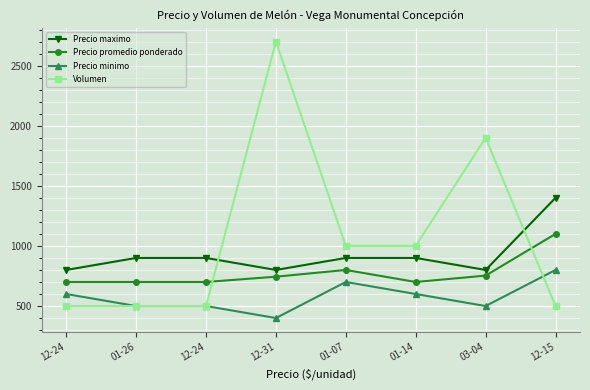

At which label does Precio minimo first exceed 600?

01-07